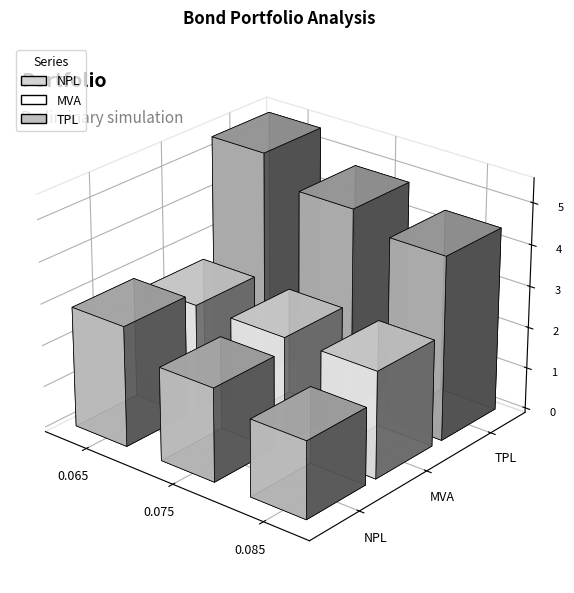

Count the number of categories in the chart.

3